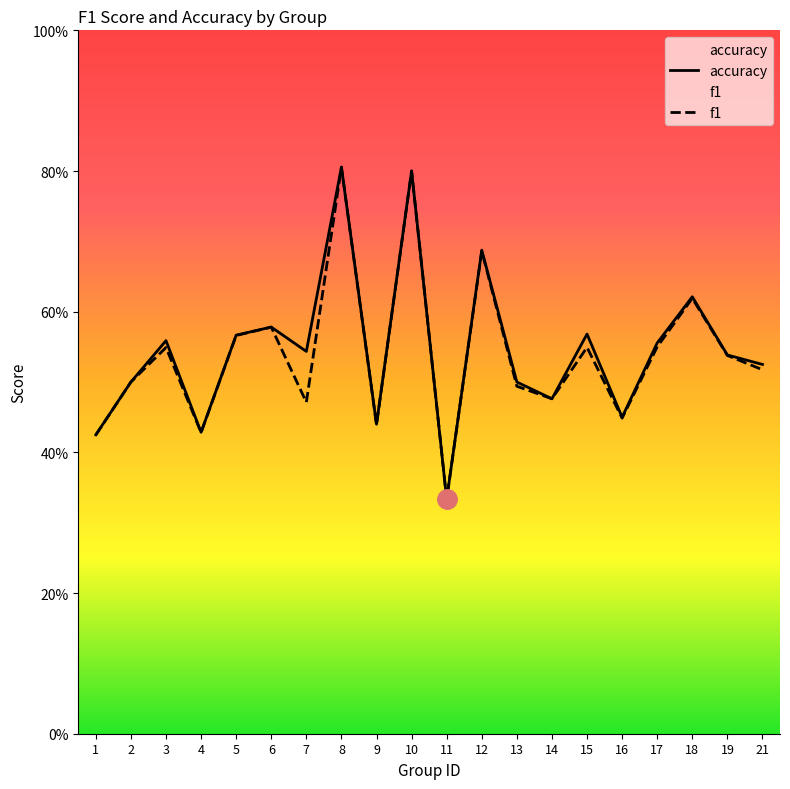

What is the maximum value shown in the chart?

0.8